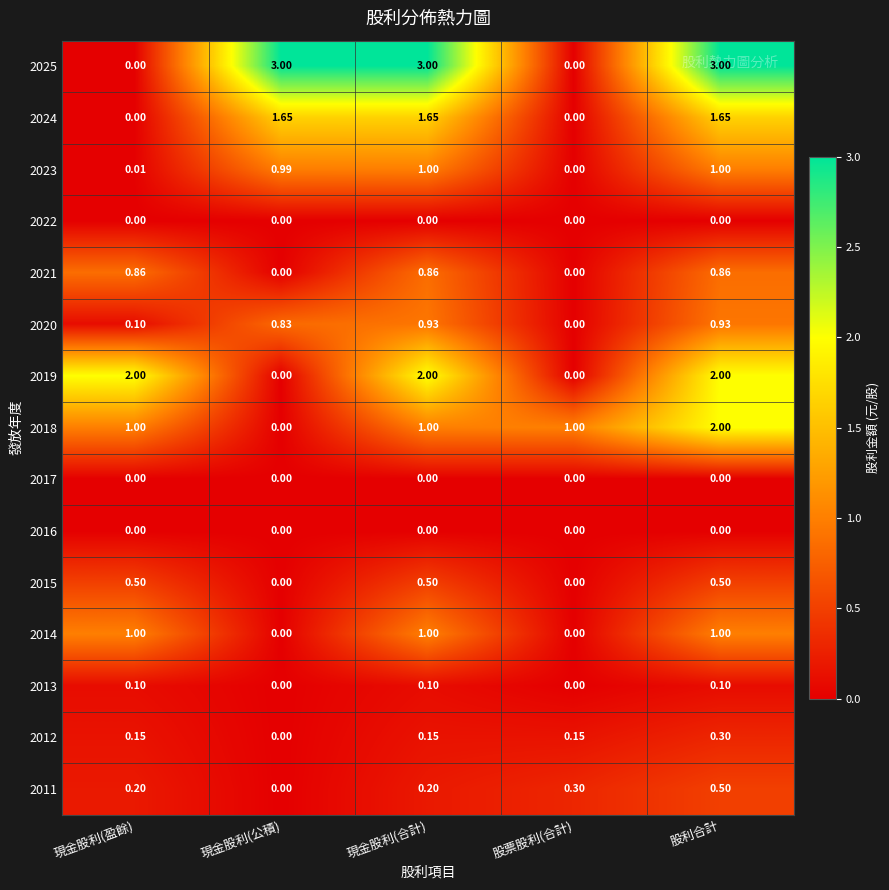

Is the value of 2019 at 現金股利(公積) greater than the value of 2011 at 現金股利(盈餘)?

No